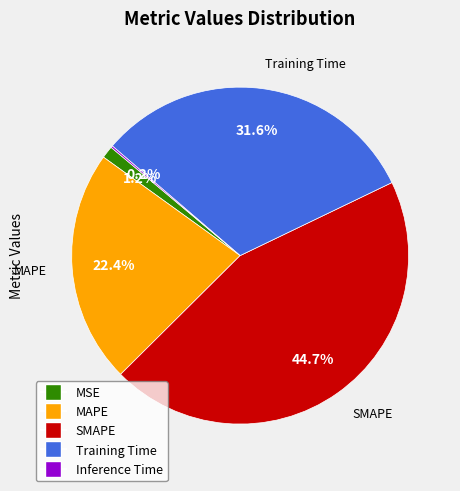

Is SMAPE the majority of the pie?

No